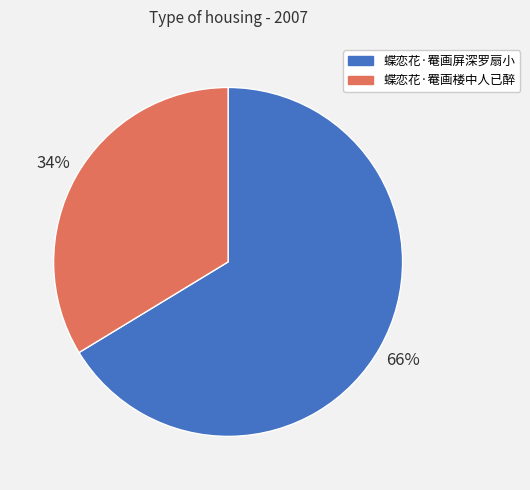

To the nearest percent, what percentage of the pie is 蝶恋花·罨画楼中人已醉?

34%